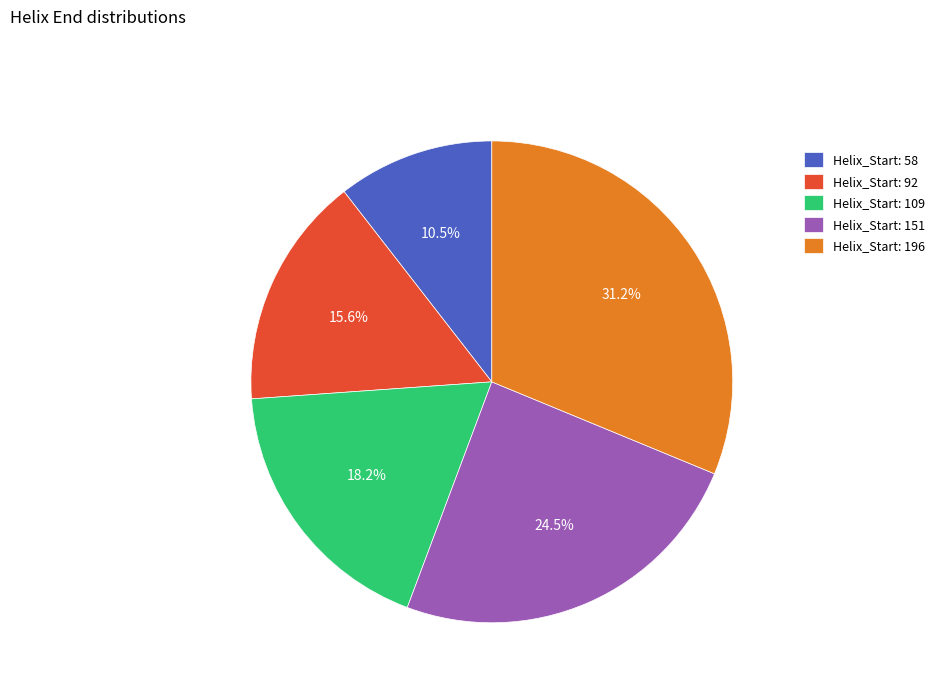

To the nearest percent, what is the difference between the largest and smallest slice percentages?

21%